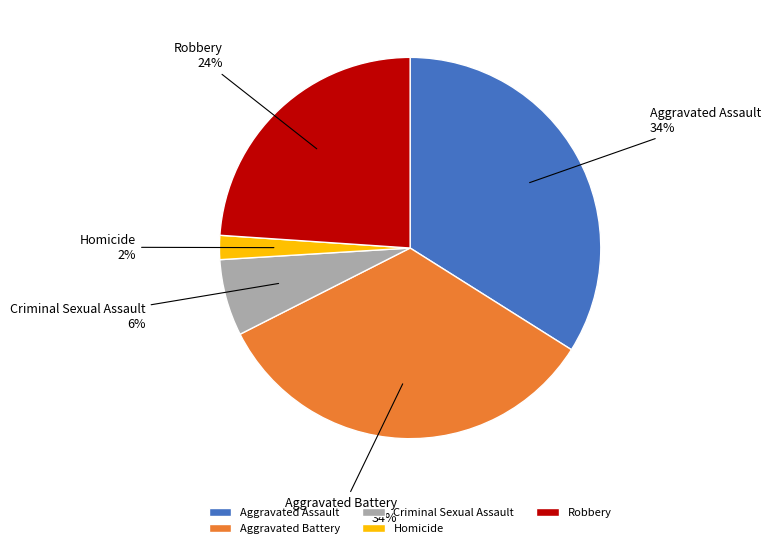

The Robbery slice represents 24% of the pie. True or false?

True